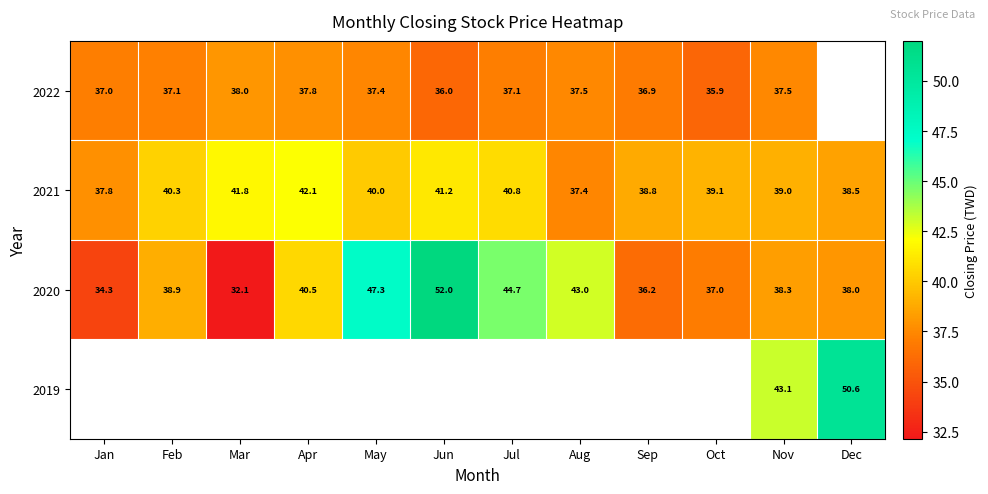

The 2021 series shows 38.5 at Dec. True or false?

True